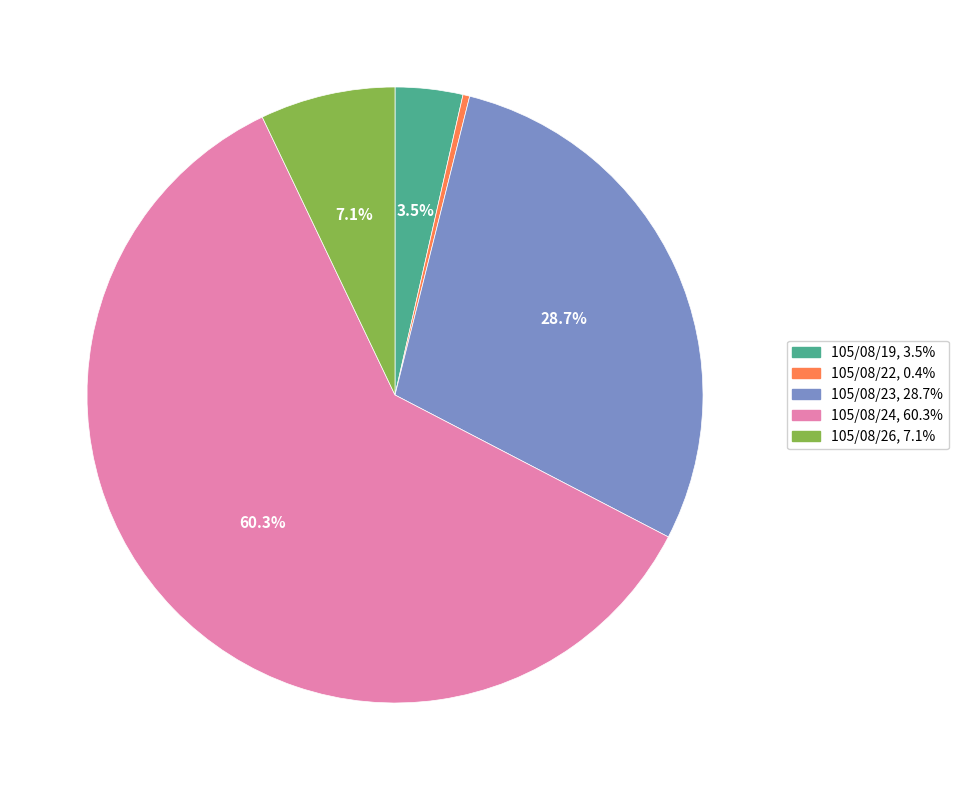

Between 105/08/19 and 105/08/24, which is larger?

105/08/24